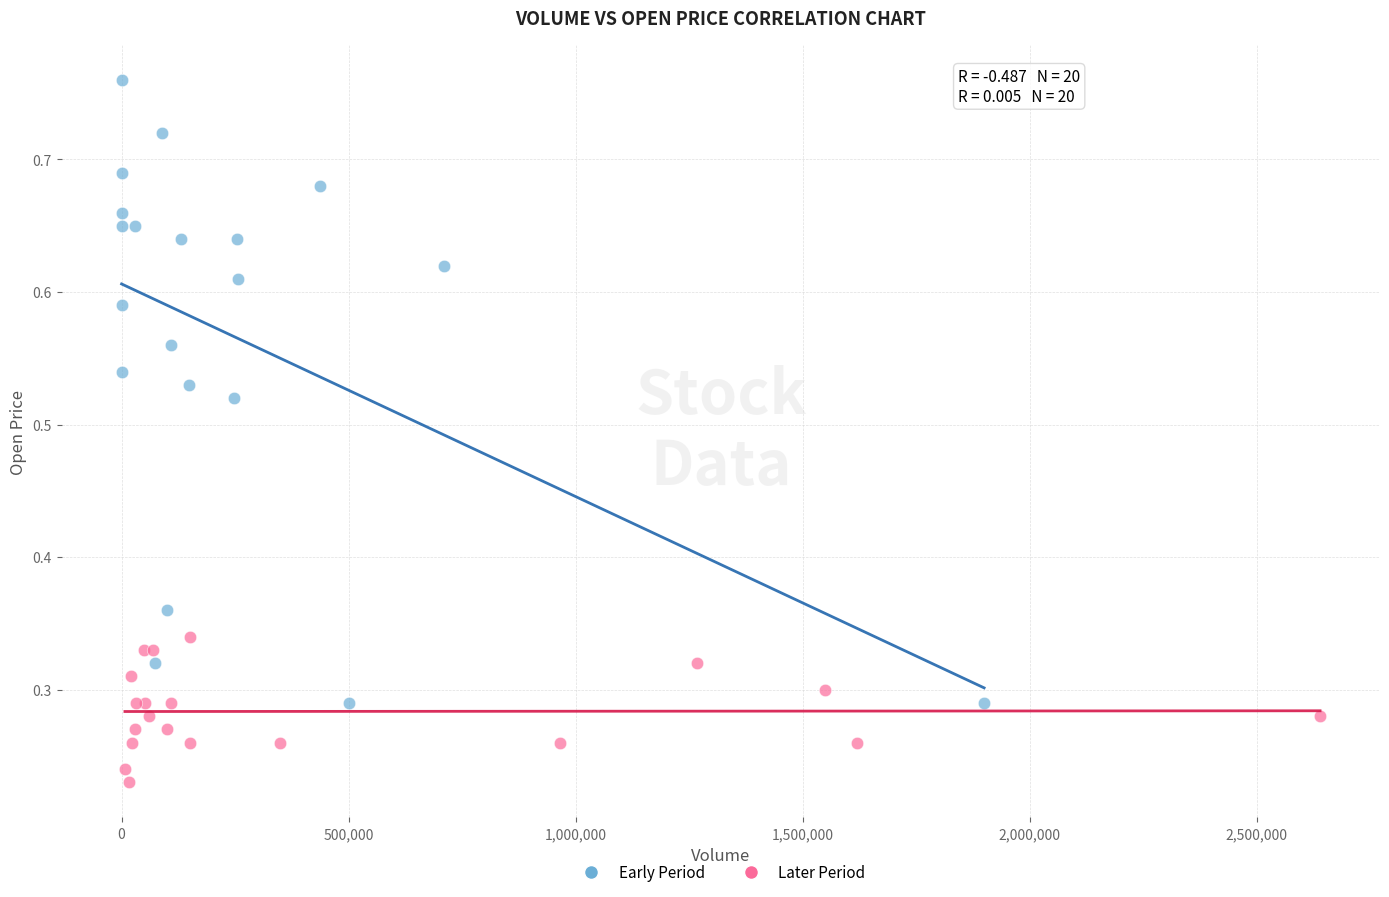

Which series contains the highest Y value?

Early Period